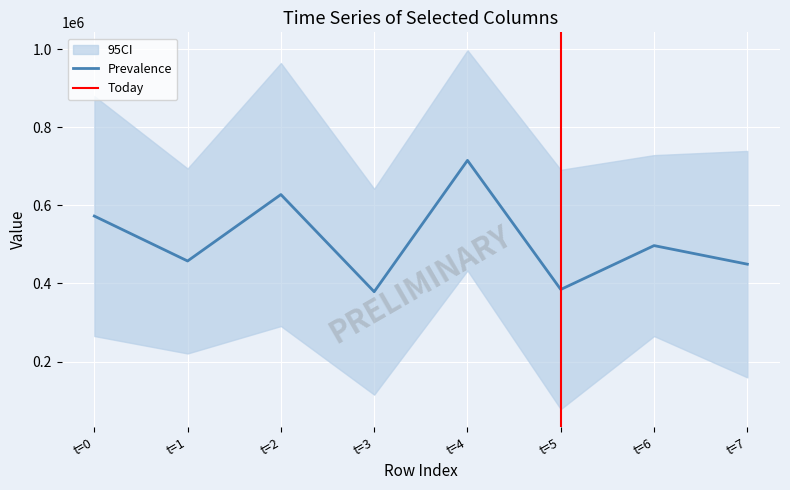

At which label does Prevalence reach its peak?

t=4